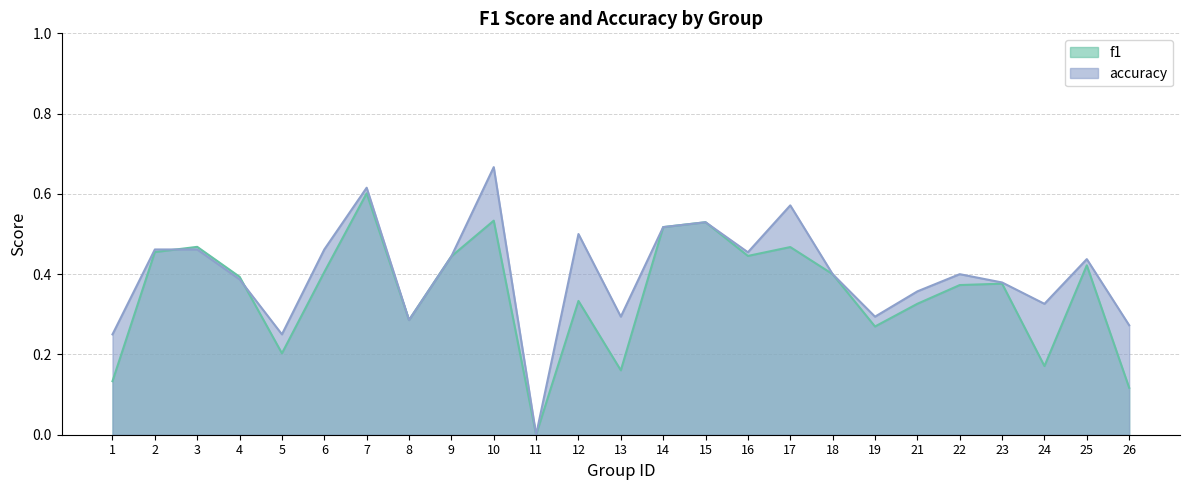

Reading left to right, what are all the values shown in this chart?

f1: 1=0.1	2=0.5	3=0.5	4=0.4	5=0.2	6=0.4	7=0.6	8=0.3	9=0.4	10=0.5	11=0.0	12=0.3	13=0.2	14=0.5	15=0.5	16=0.4	17=0.5	18=0.4	19=0.3	21=0.3	22=0.4	23=0.4	24=0.2	25=0.4	26=0.1
accuracy: 1=0.2	2=0.5	3=0.5	4=0.4	5=0.2	6=0.5	7=0.6	8=0.3	9=0.4	10=0.7	11=0.0	12=0.5	13=0.3	14=0.5	15=0.5	16=0.5	17=0.6	18=0.4	19=0.3	21=0.4	22=0.4	23=0.4	24=0.3	25=0.4	26=0.3